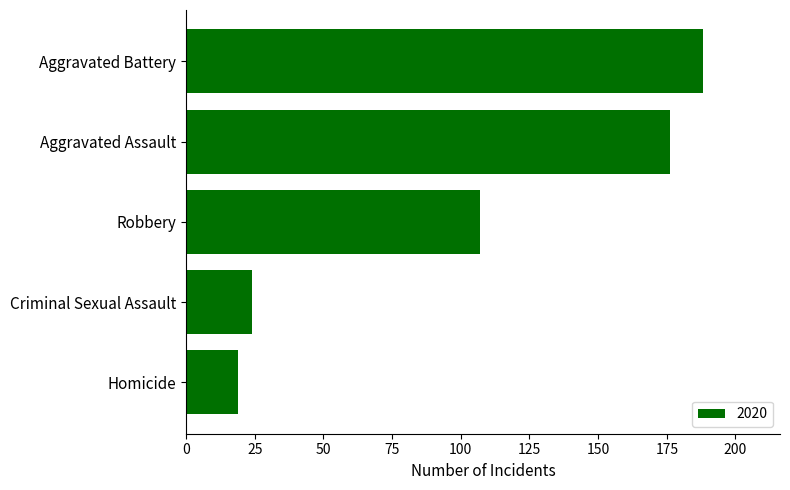

Rank the categories by value from highest to lowest.

Aggravated Battery, Aggravated Assault, Robbery, Criminal Sexual Assault, Homicide